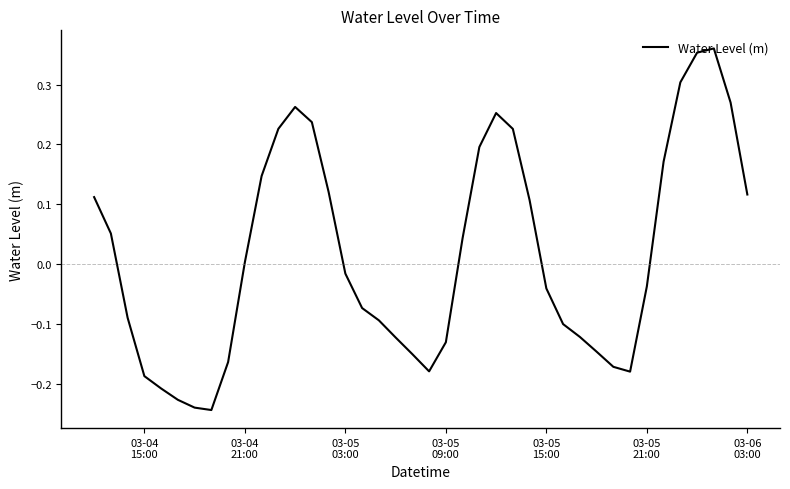

What is the difference between the maximum and minimum values?

0.6